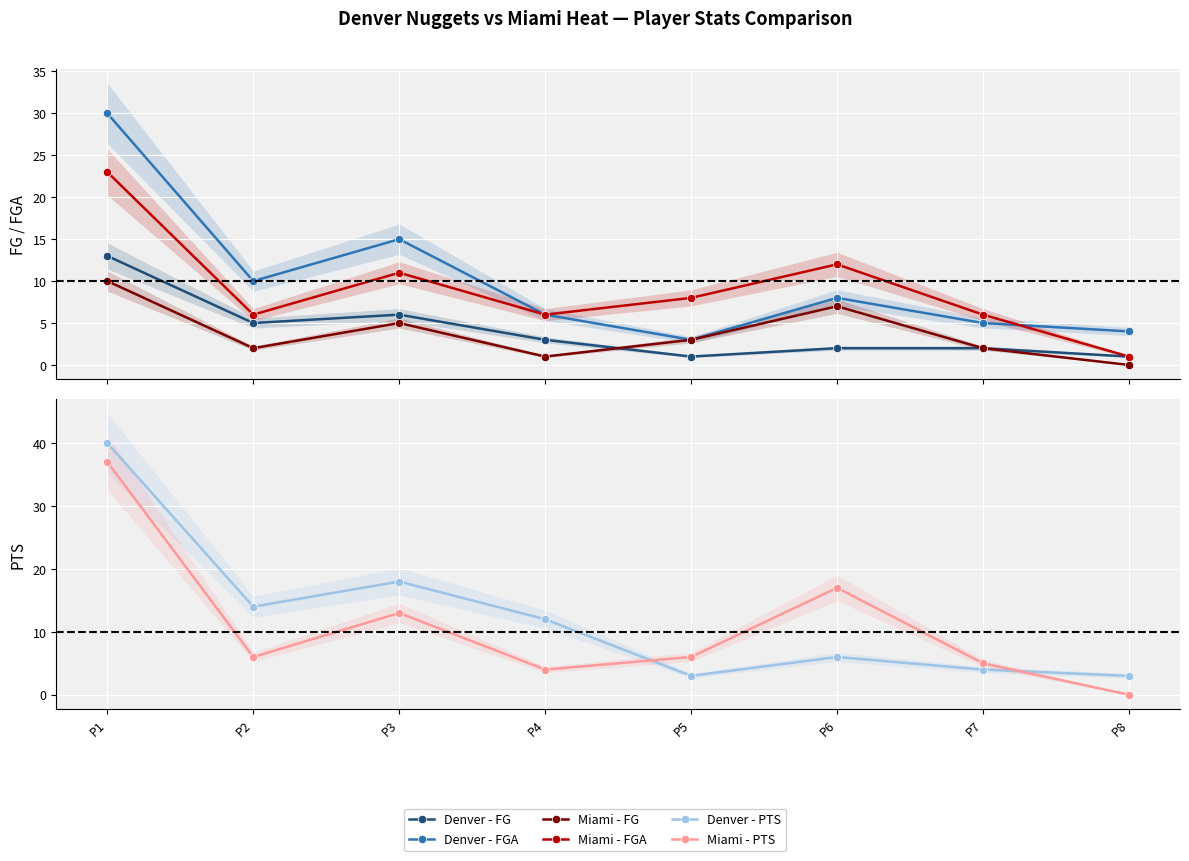

What is the maximum value shown in the chart?

40